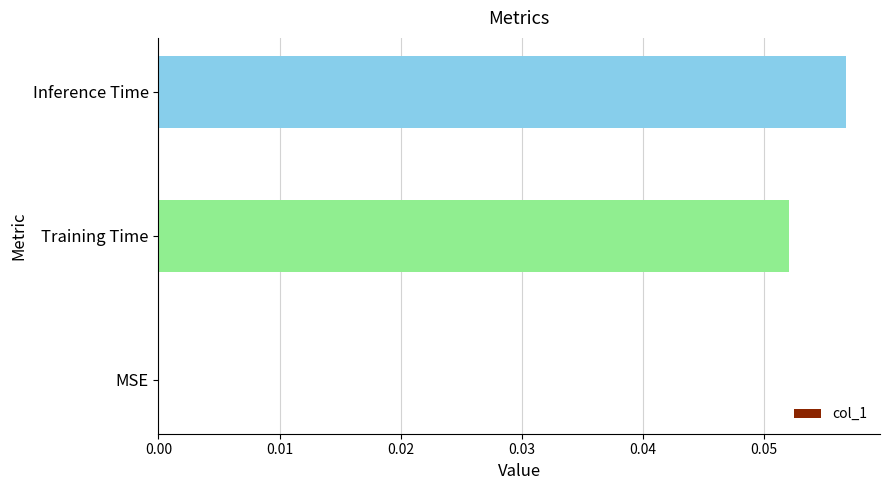

Between Inference Time and MSE, which is larger?

Inference Time